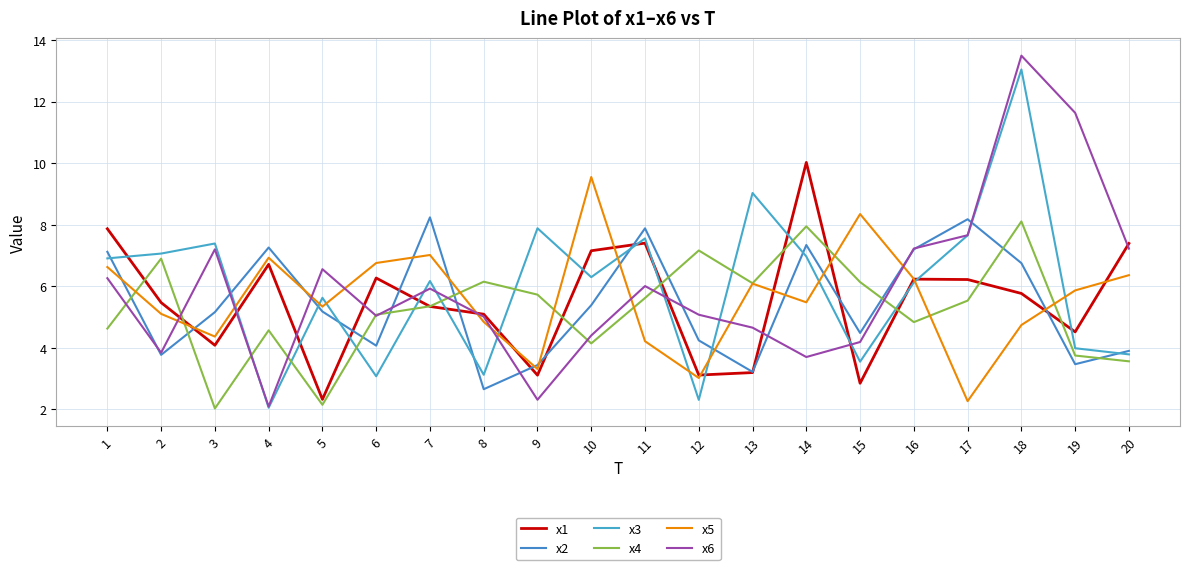

Is it true that x6 equals 4.9 at 16?

False